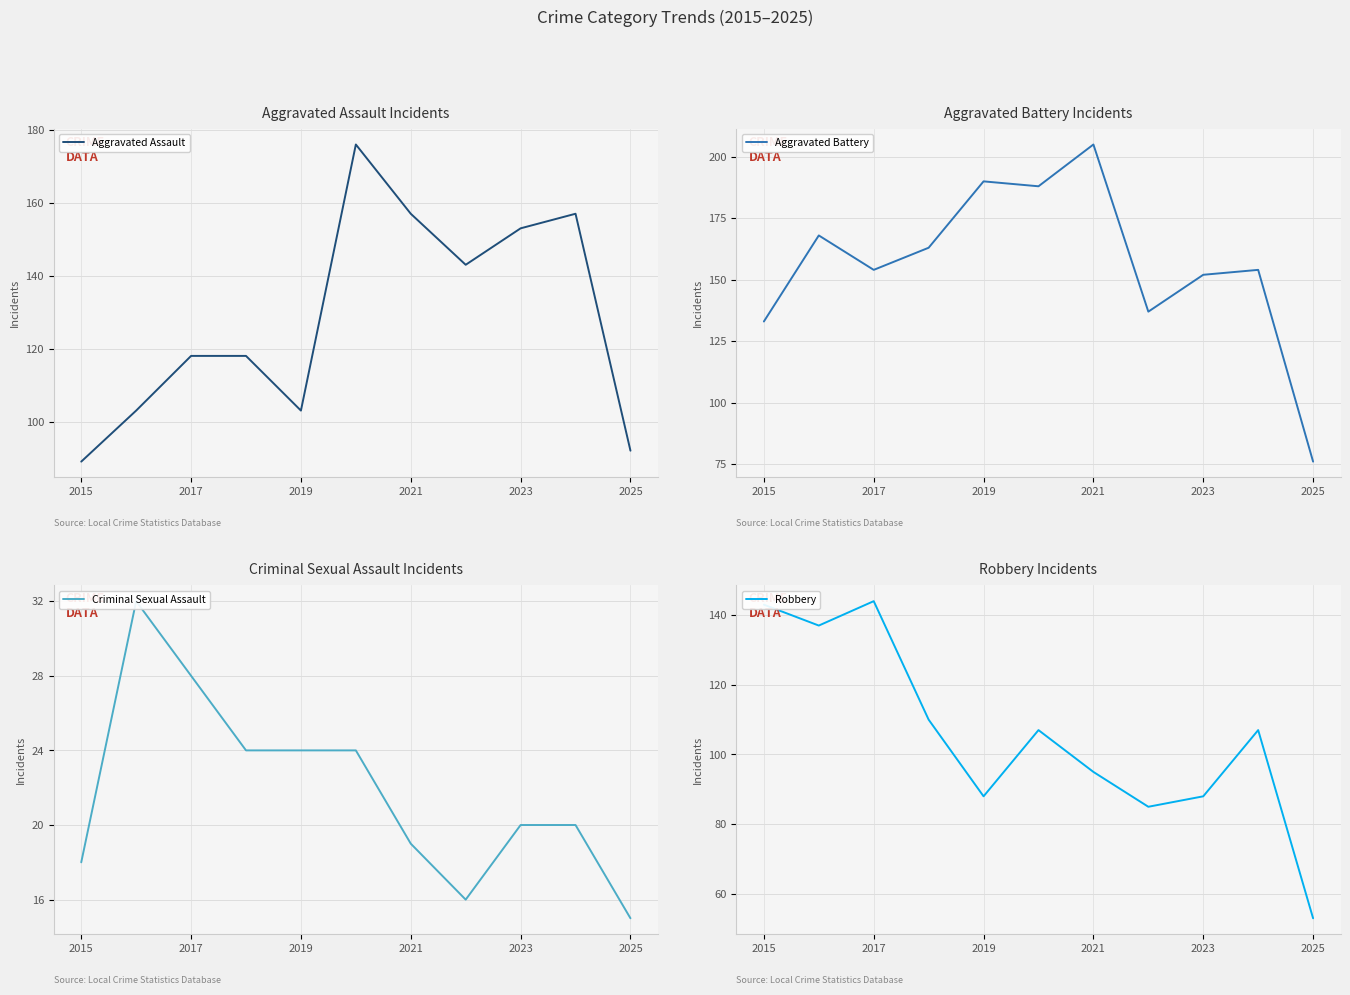

True or false: Aggravated Battery has a value of 224 at 2017.

False